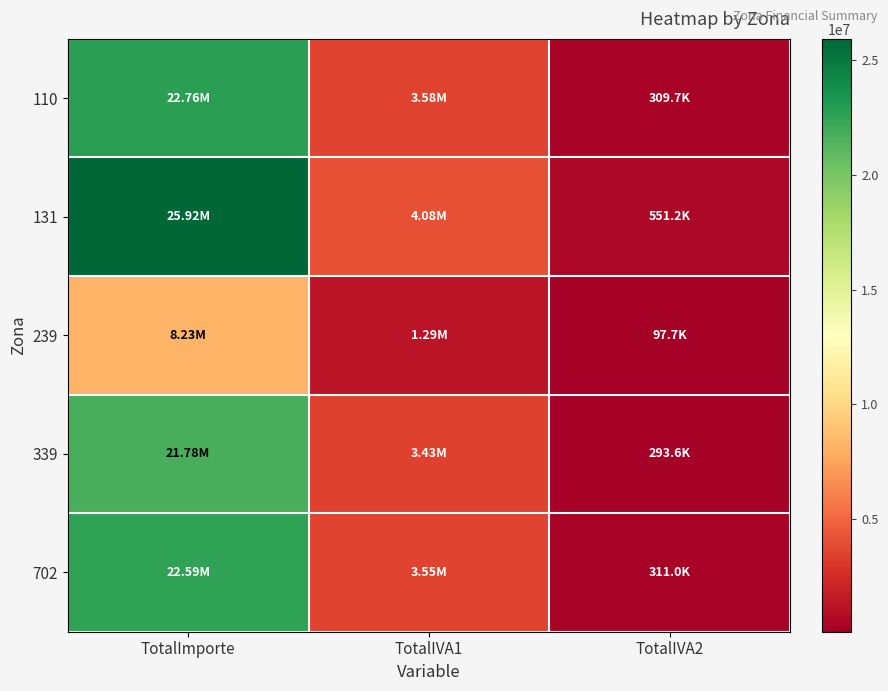

What is the smallest value displayed?

97688.1